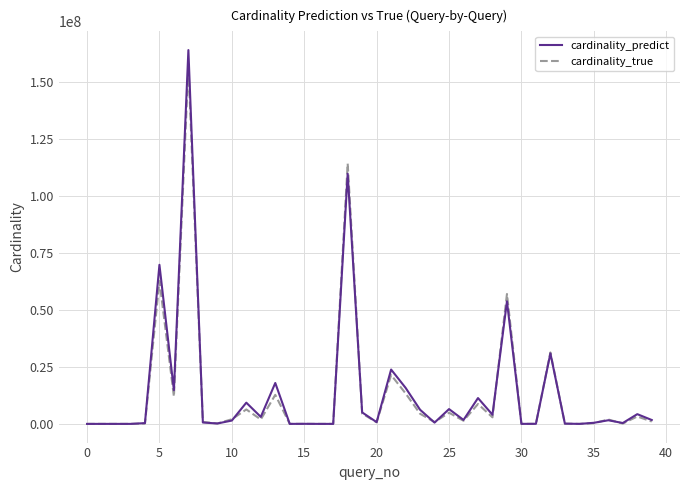

Which series has the widest spread of values?

cardinality_predict